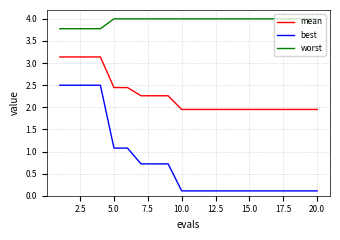

Which series has the largest total across all categories?

worst